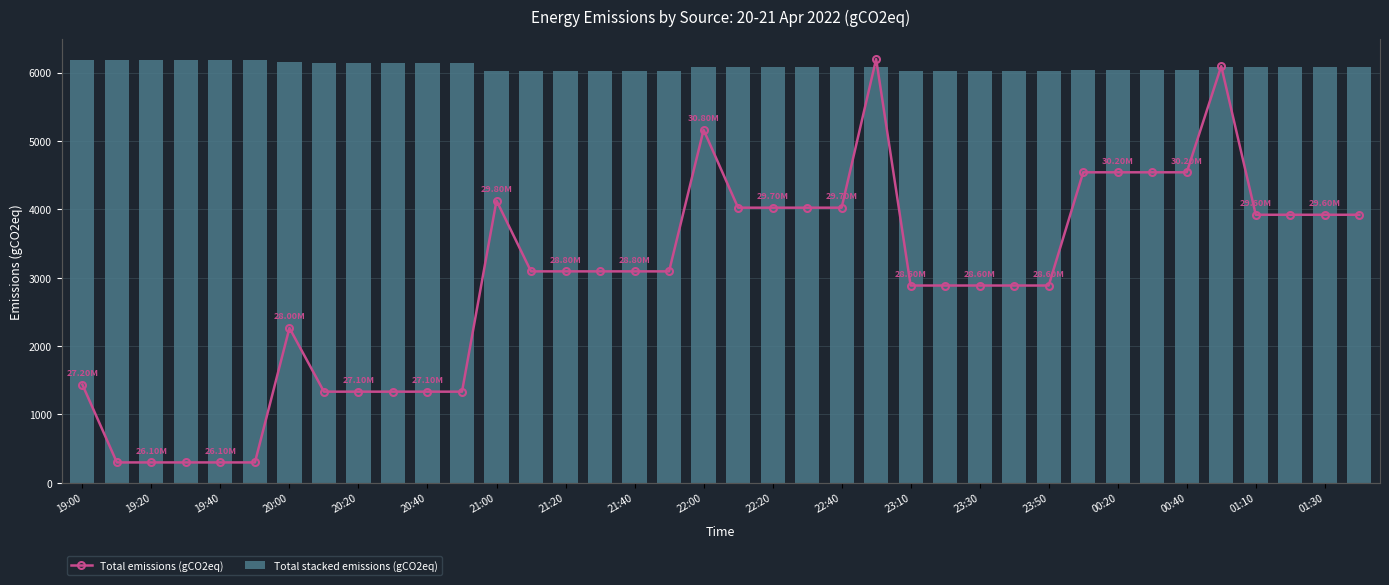

What is the average value of the Total stacked emissions (gCO2eq) series?

6083.7